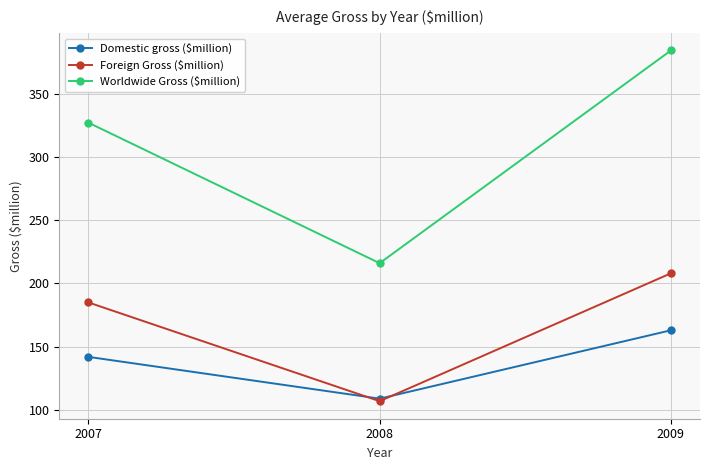

How many data points in Foreign Gross ($million) are less than 185?

1